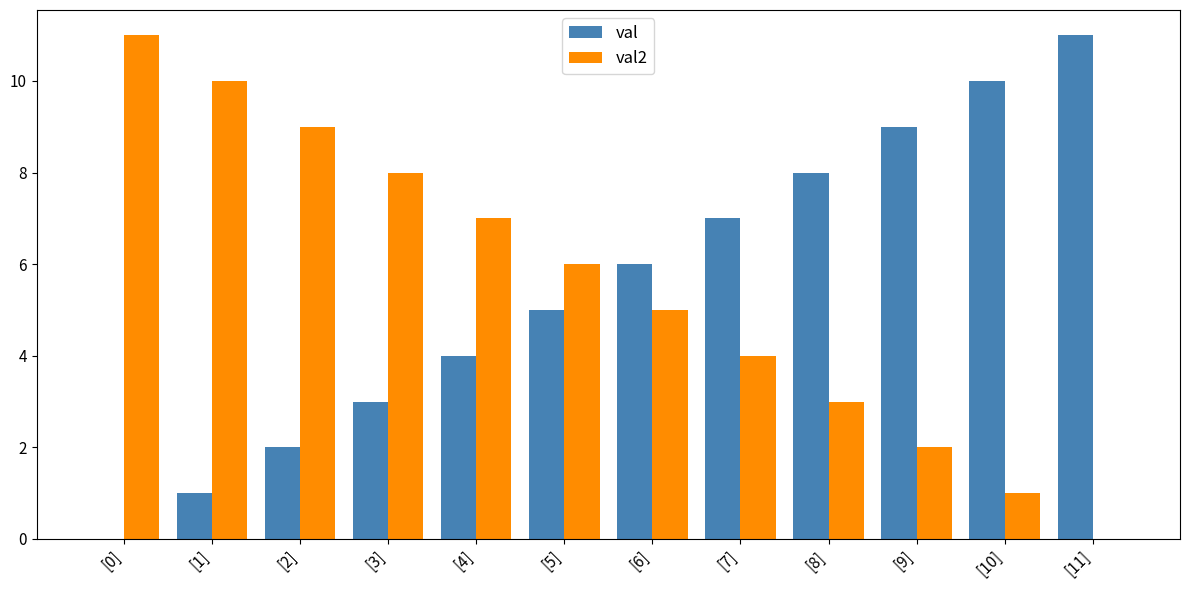

Which category has the highest value in the val2 series?

[0]